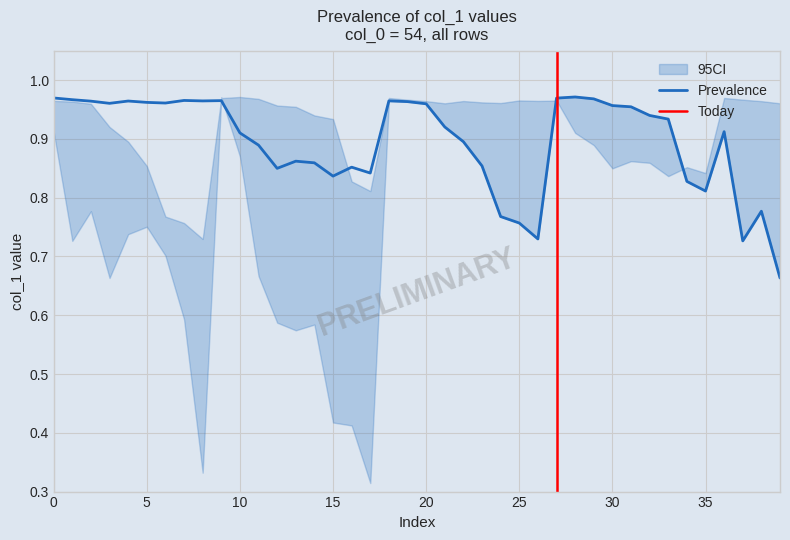

What is the sum of all CI_low values?

30.8